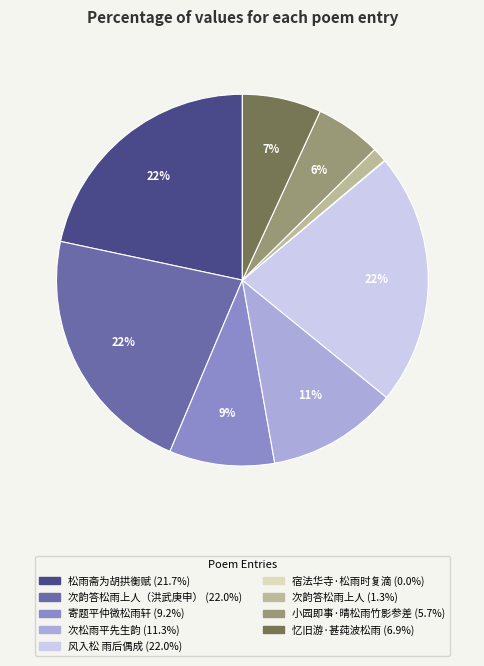

To the nearest percent, what is the average slice percentage?

11%